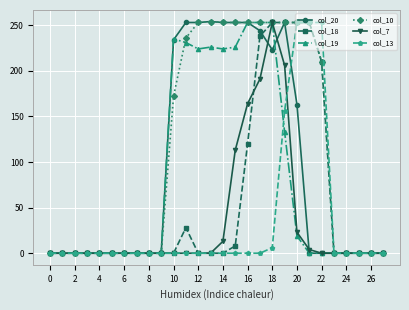

What is the maximum value shown in the chart?

254